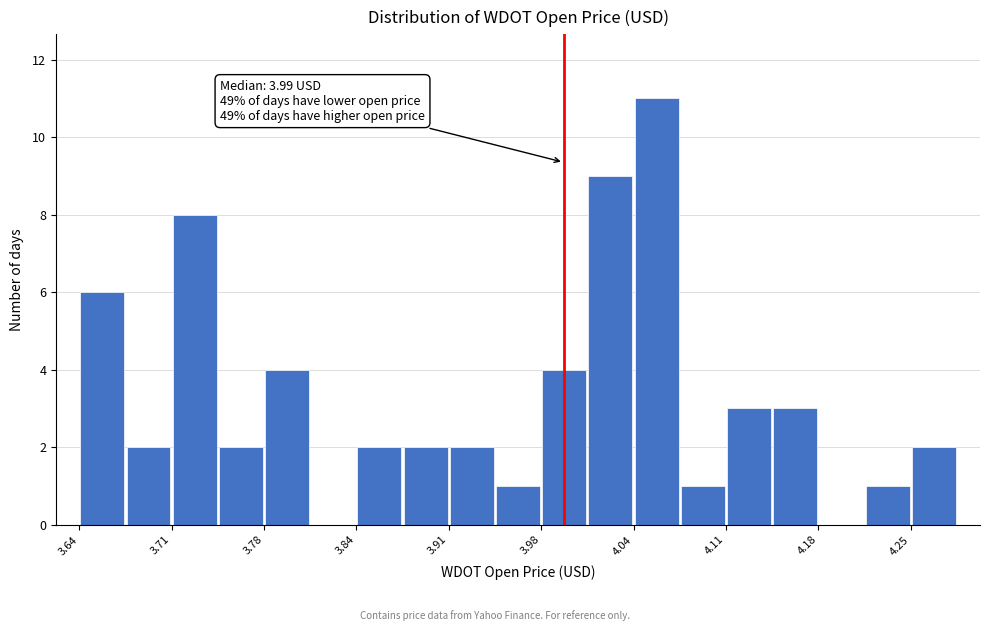

Around what value on the x-axis is the tallest bar? Give the approximate position of its centre, as read against the axis.

4.06